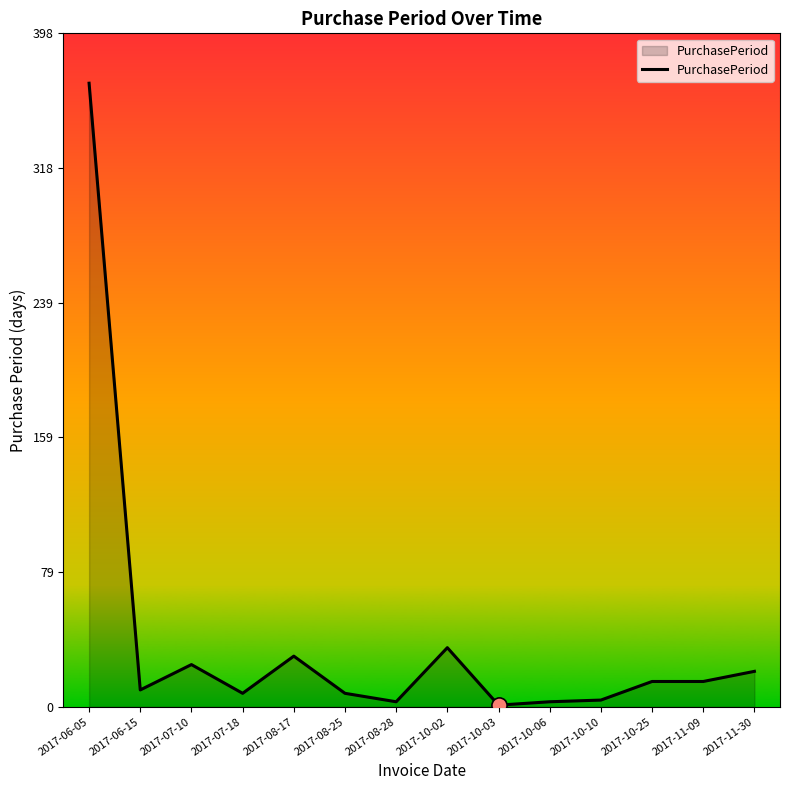

What is the change in value from 2017-07-10 to 2017-11-09?

-10